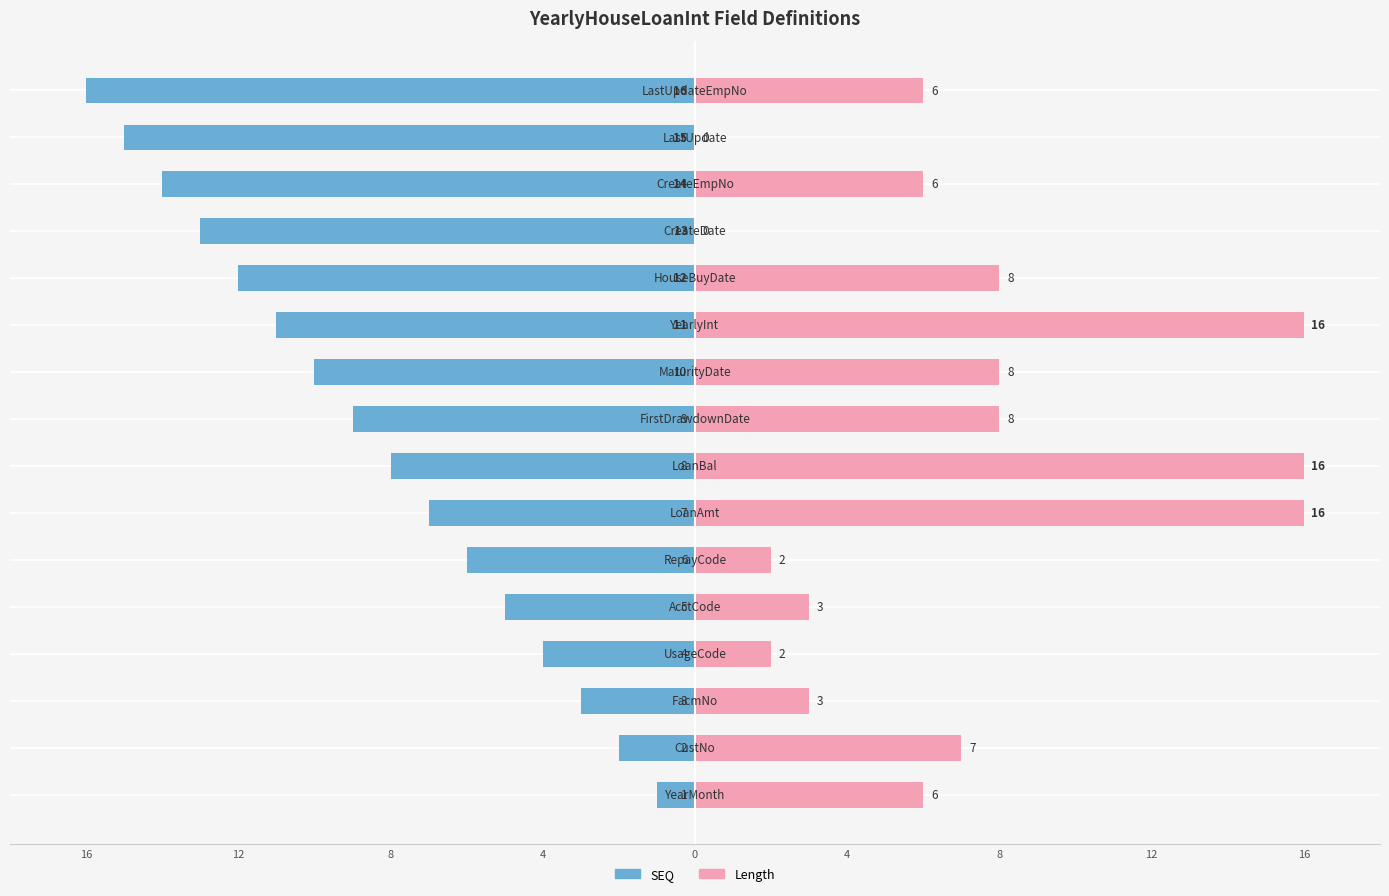

What is the label of the 11th bar from the right?

4